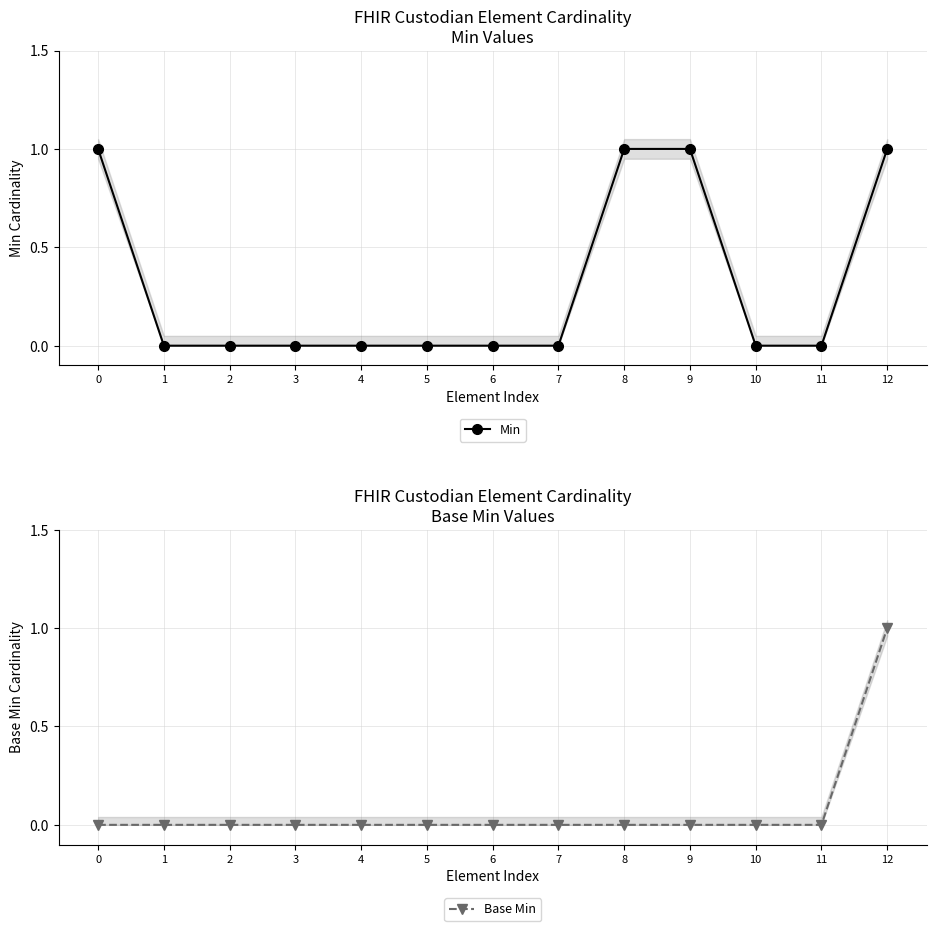

Reading left to right, what are all the values shown in this chart?

Min: 0=1	1=0	2=0	3=0	4=0	5=0	6=0	7=0	8=1	9=1	10=0	11=0	12=1
Base Min: 0=0	1=0	2=0	3=0	4=0	5=0	6=0	7=0	8=0	9=0	10=0	11=0	12=1